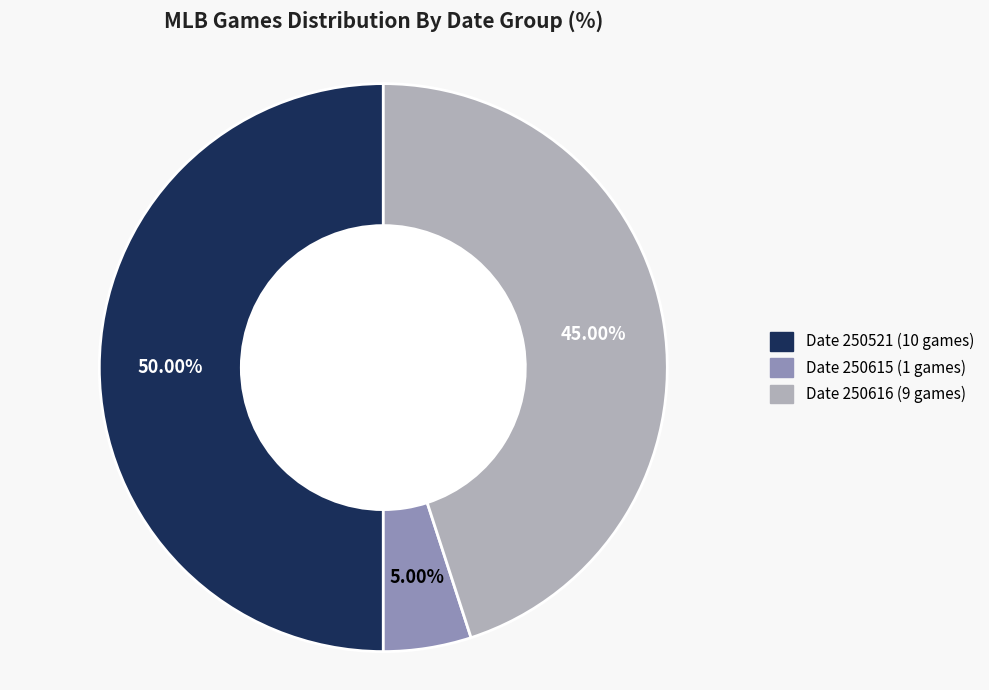

How many slices are in this pie chart?

3